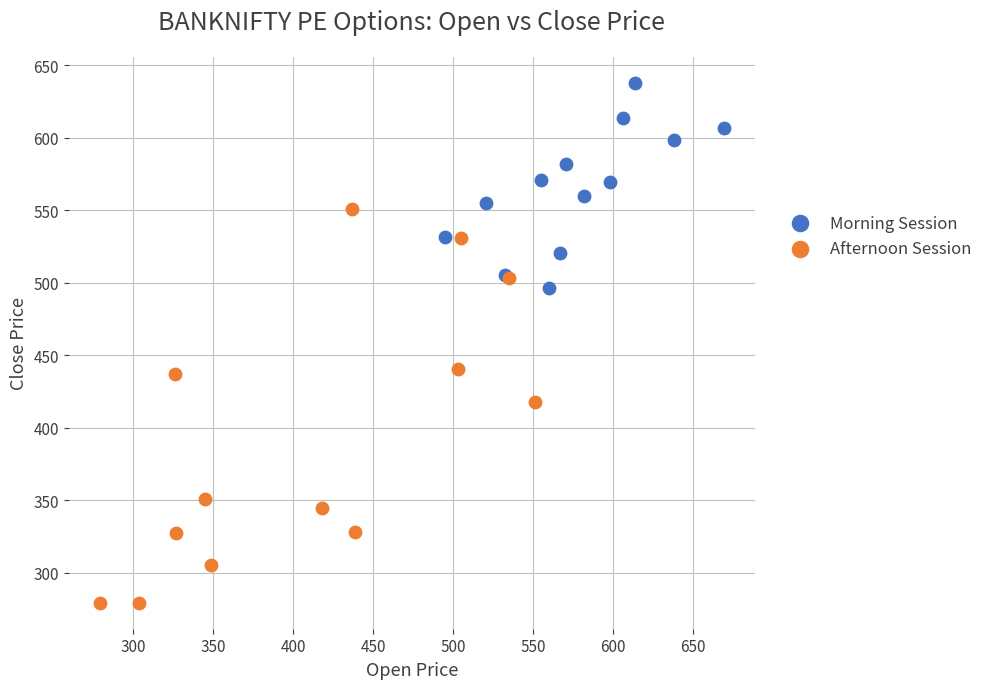

Which series reaches the maximum Y coordinate?

Morning Session